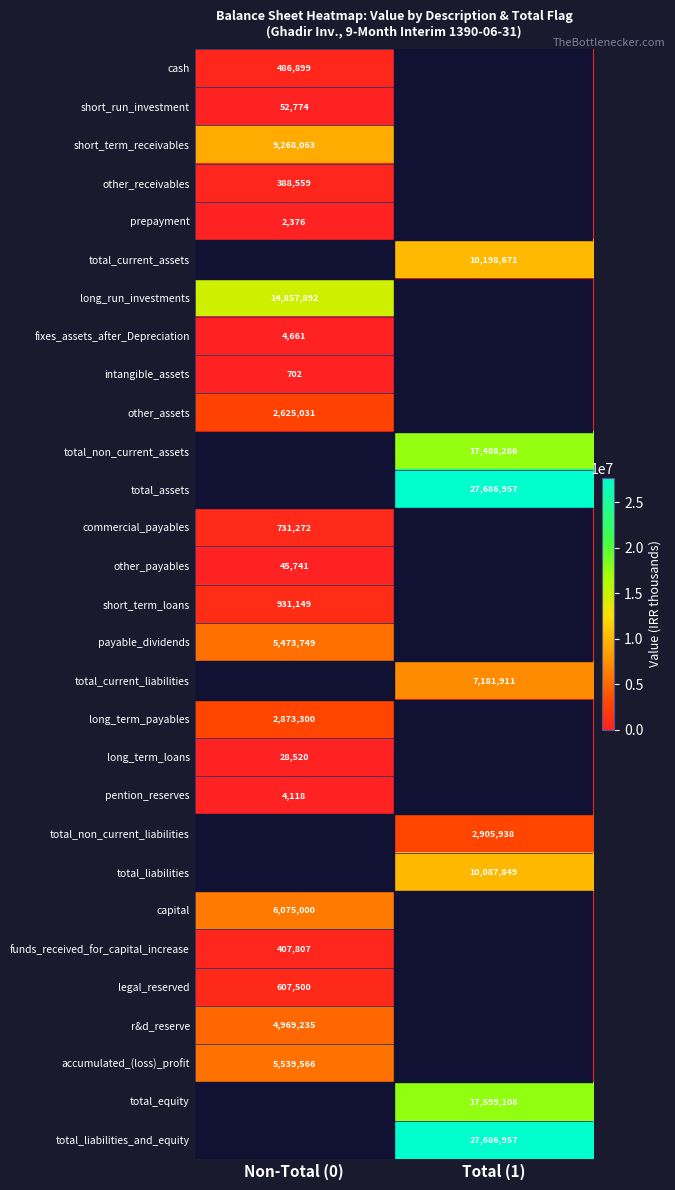

Is it true that legal_reserved equals 607500 at Non-Total (0)?

True